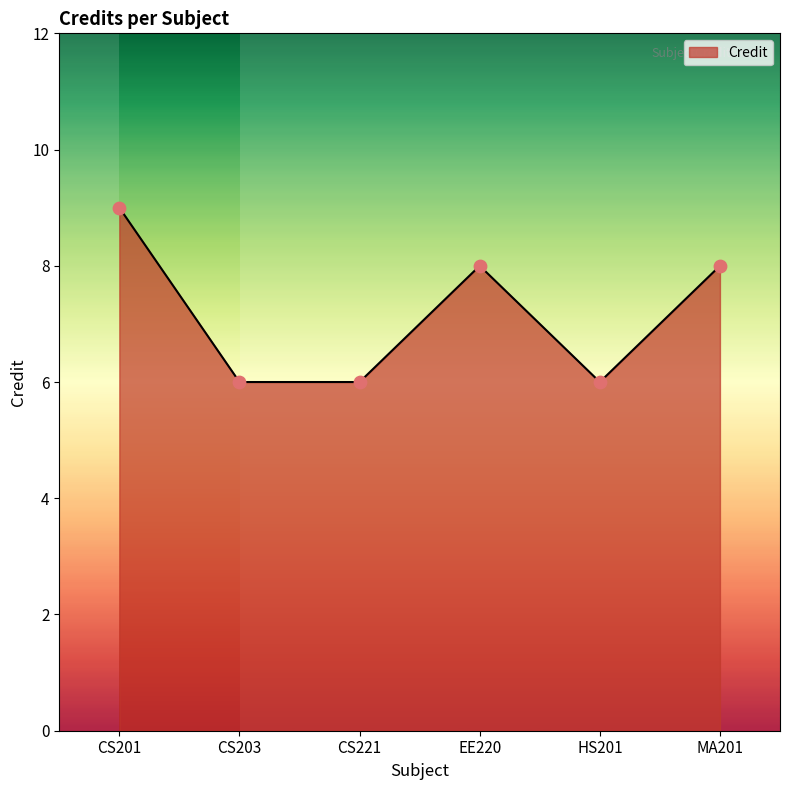

Between EE220 and CS201, which is larger?

CS201